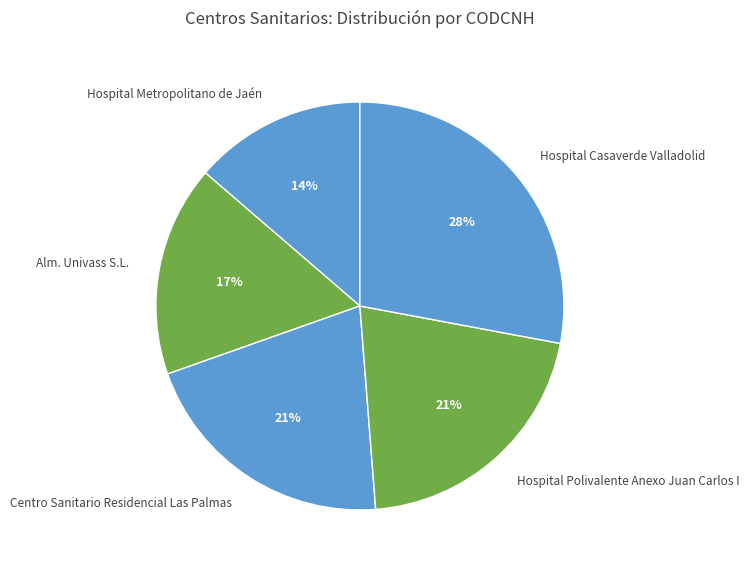

Do Centro Sanitario Residencial Las Palmas and Hospital Metropolitano de Jaén together represent more than half of the pie?

No